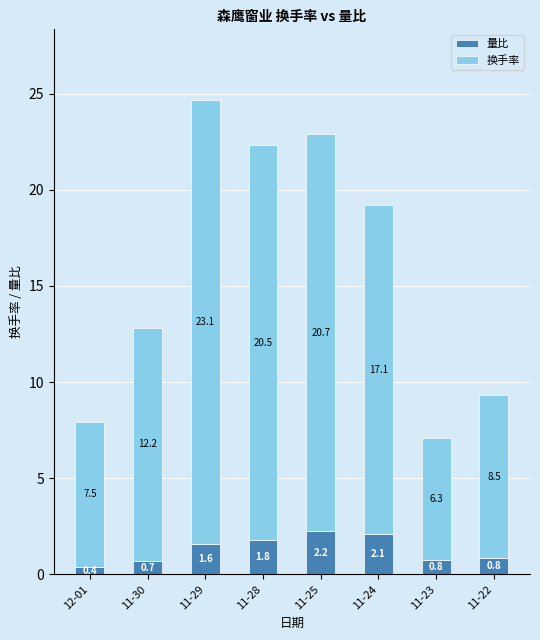

What value does the 量比 series have at 11-29?

1.6